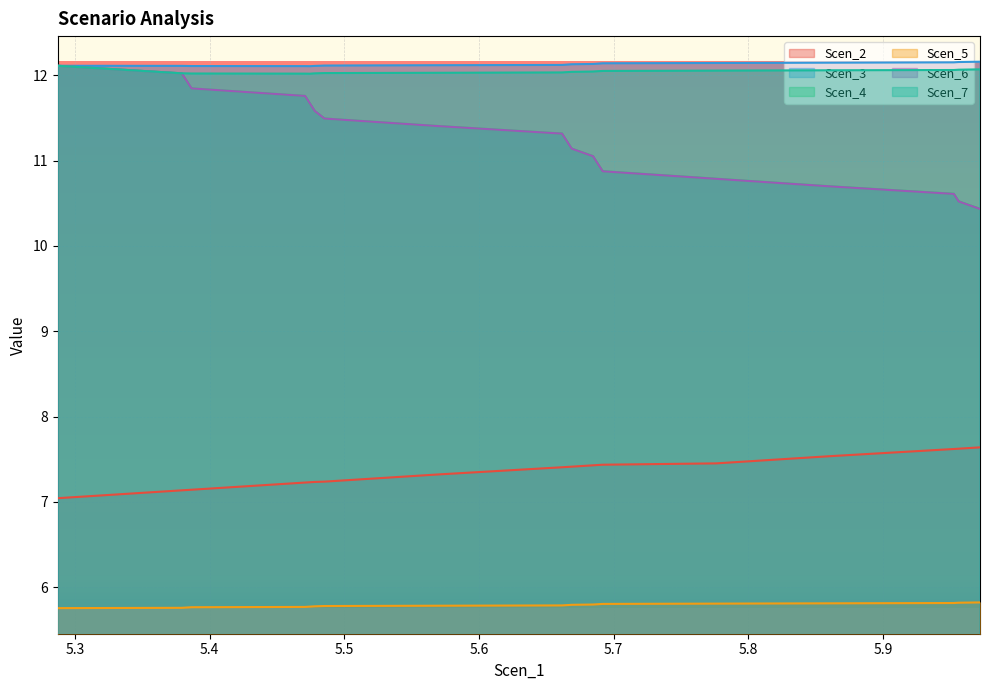

True or false: Scen_2 and Scen_3 cross at least once.

False